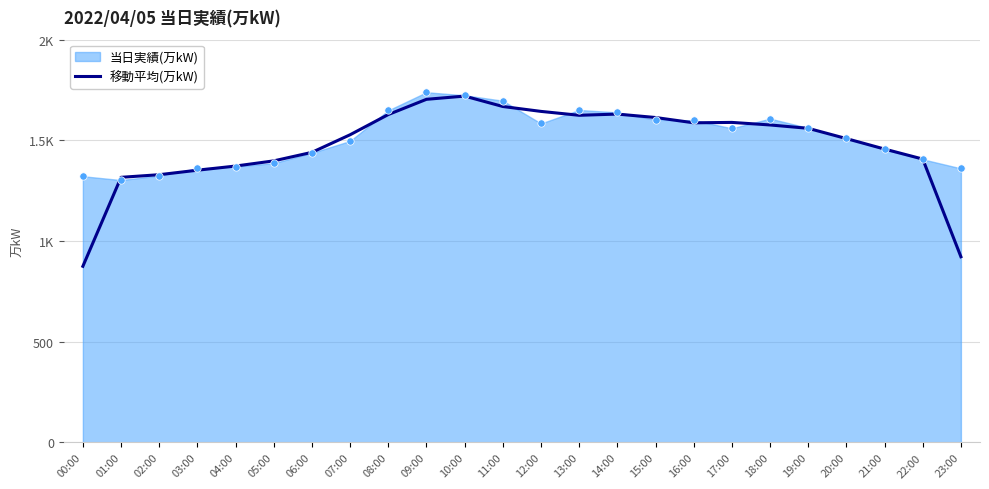

What is the change in value from 06:00 to 16:00?

+146.7